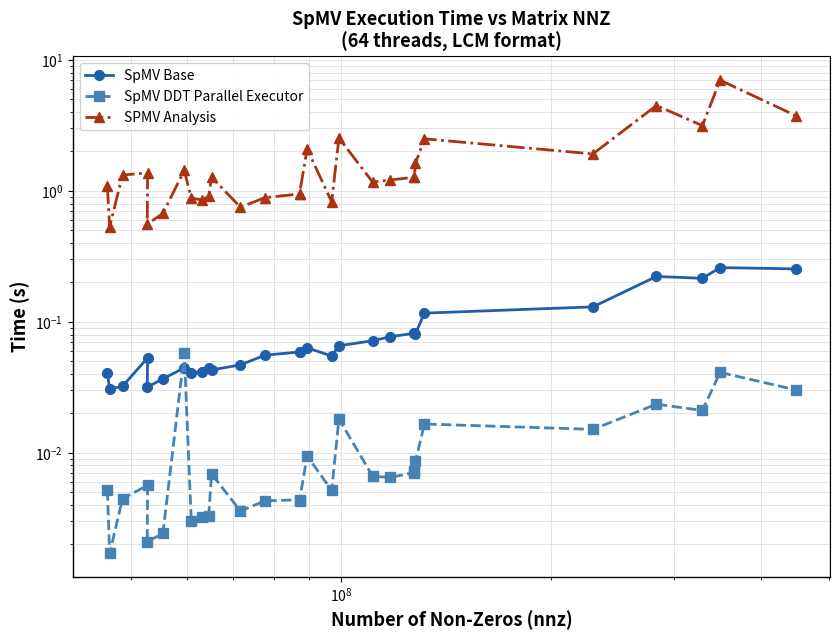

Which series has the largest range (max minus min)?

SPMV Analysis